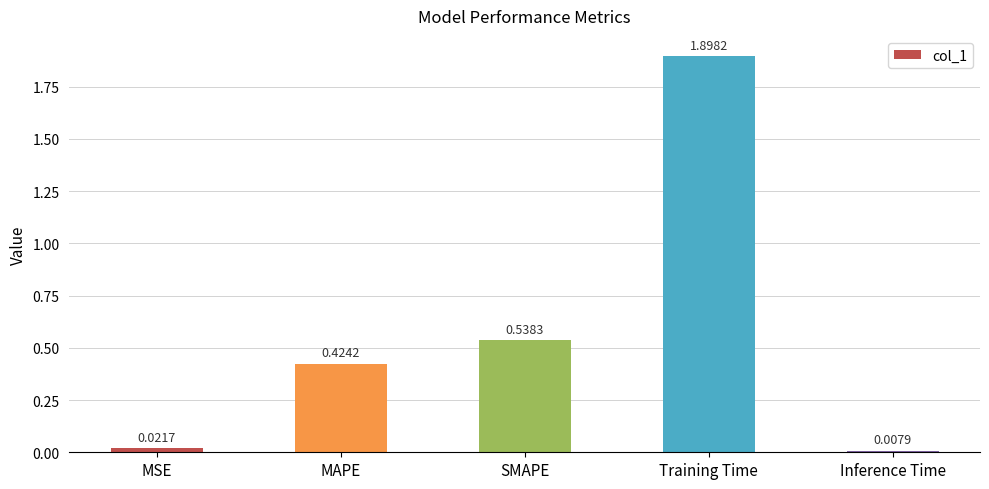

How many bars are there in total?

5